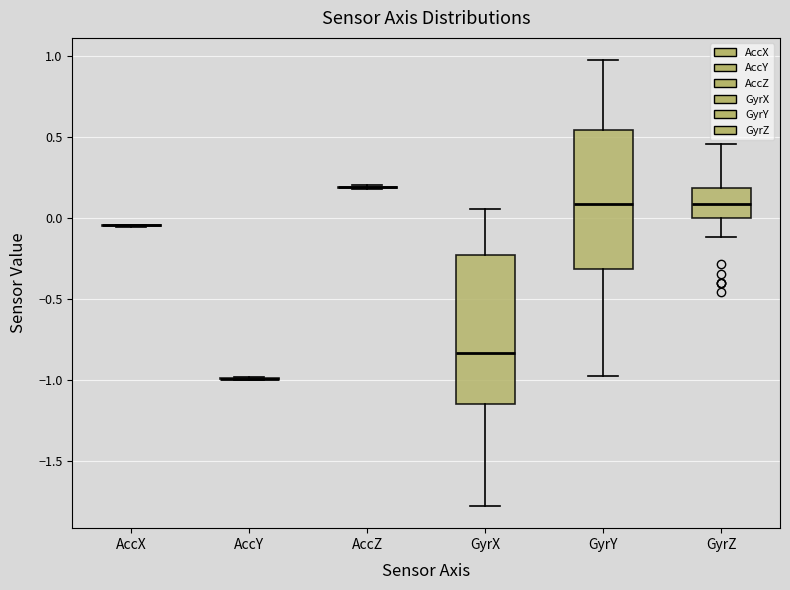

Reading left to right, read every box against the y-axis: the position of its median line, the range the box covers, and the ends of its whiskers. The values are not printed on the chart, so give them approximately, as read against the axis.

AccX: box collapsed to a line at -0.05, whiskers -0.05 to -0.05
AccY: box collapsed to a line at -1.00, whiskers -1.00 to -1.00
AccZ: box collapsed to a line at 0.20, whiskers 0.20 to 0.20
GyrX: median -0.85, box -1.15 to -0.25, whiskers -1.80 to 0.05
GyrY: median 0.10, box -0.30 to 0.55, whiskers -0.95 to 0.95
GyrZ: median 0.10, box 0.00 to 0.20, whiskers -0.10 to 0.45